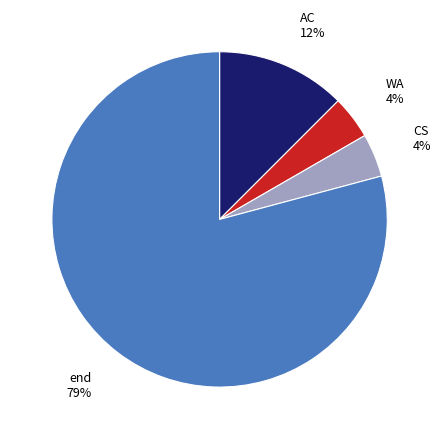

Is there a majority slice in this chart?

Yes